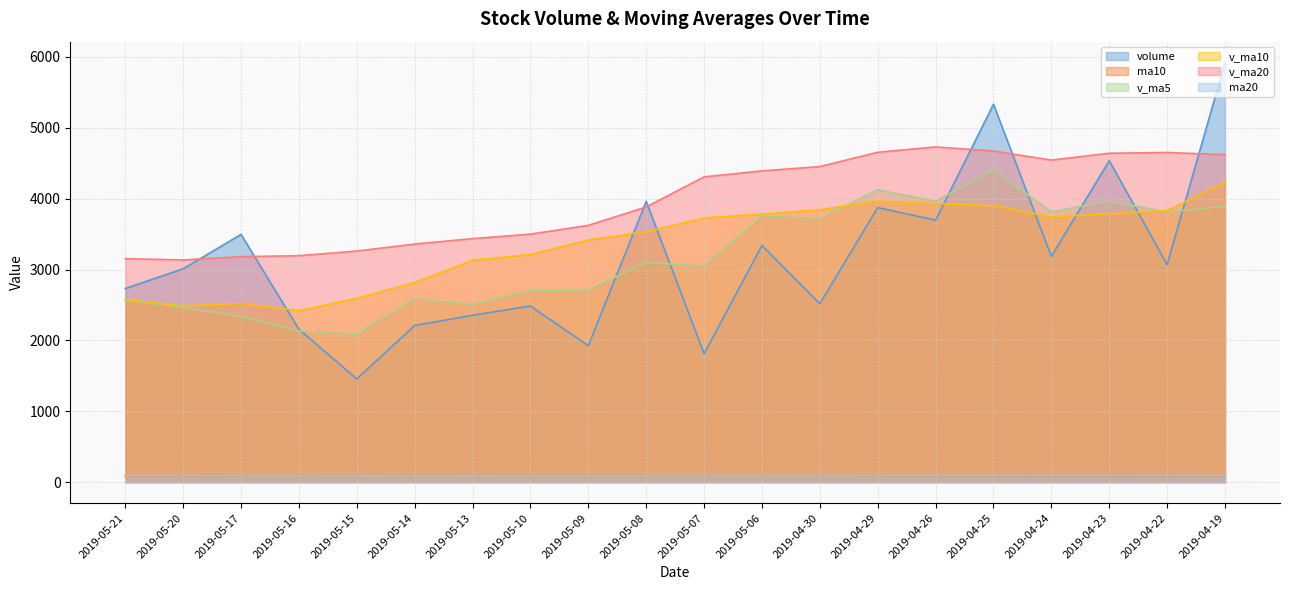

Which category has the lowest value across all series?

2019-05-21